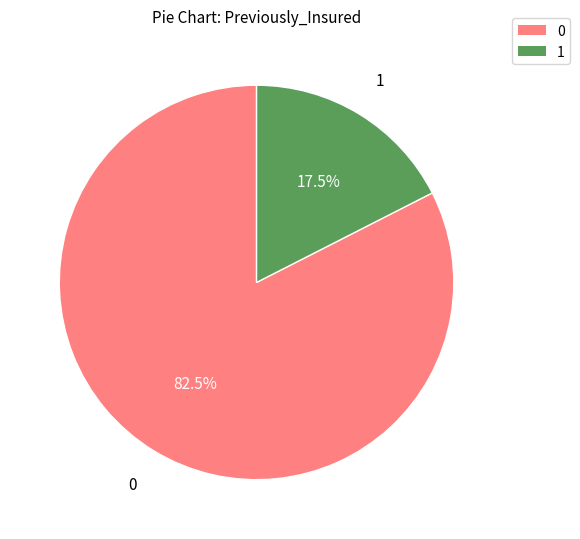

Does any single category account for the majority?

Yes